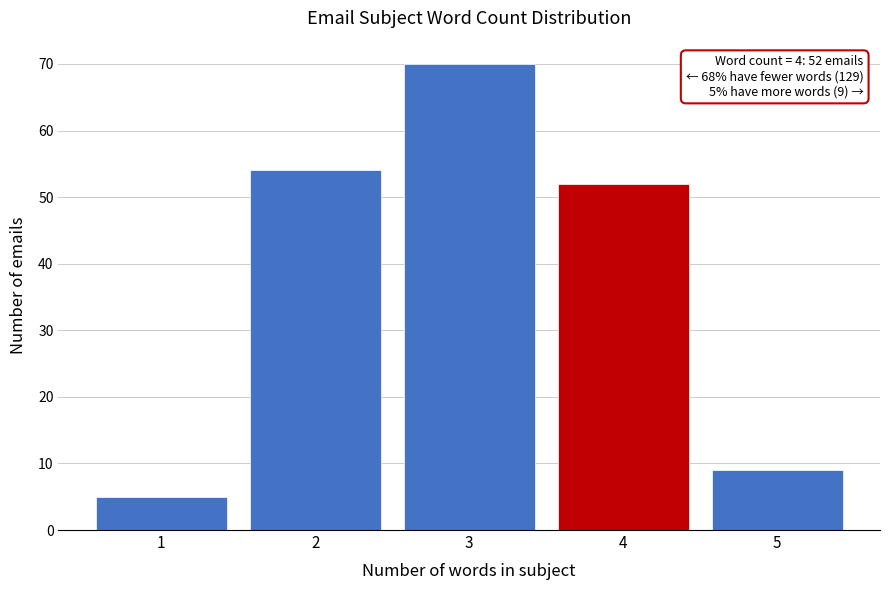

Reading left to right, what are all the values shown in this chart?

1=5	2=54	3=70	4=52	5=9